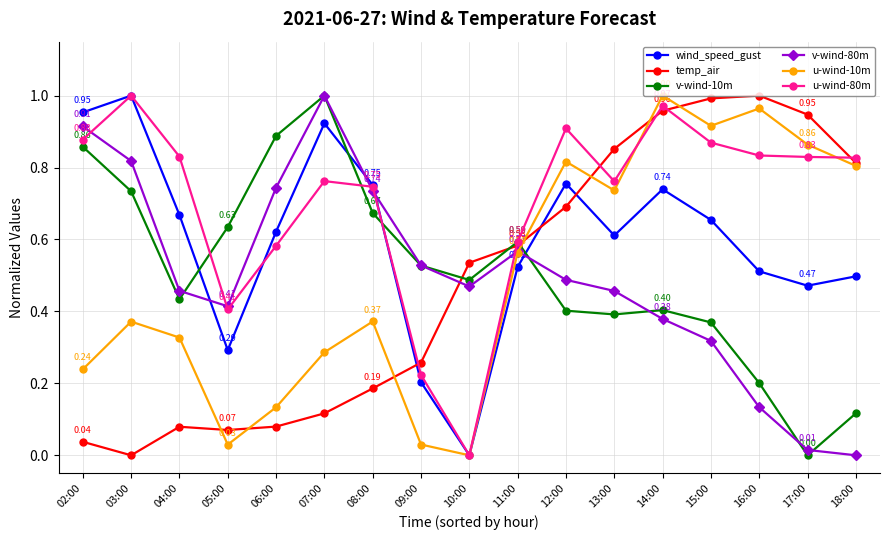

Is it true that u-wind-10m equals 0.4 at 14:00?

False